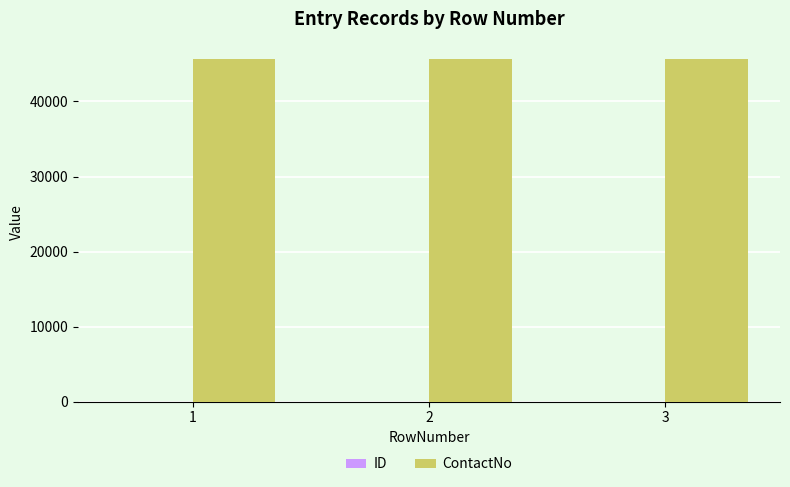

Which series has the largest total across all categories?

ContactNo